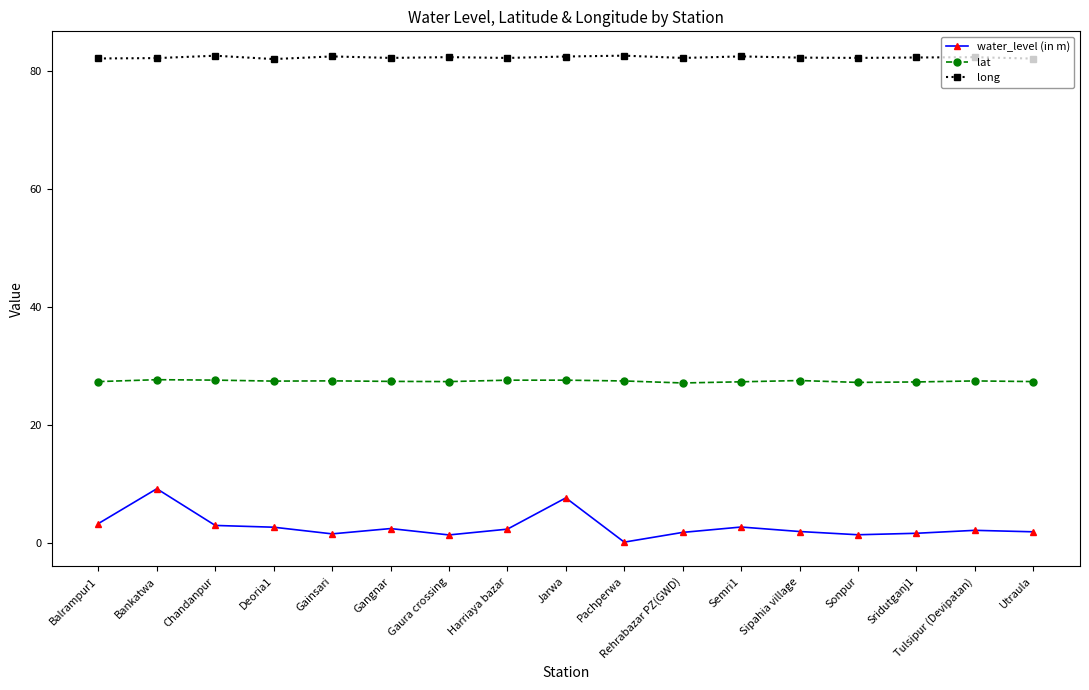

Rank the series by their maximum value, from lowest to highest.

water_level (in m), lat, long